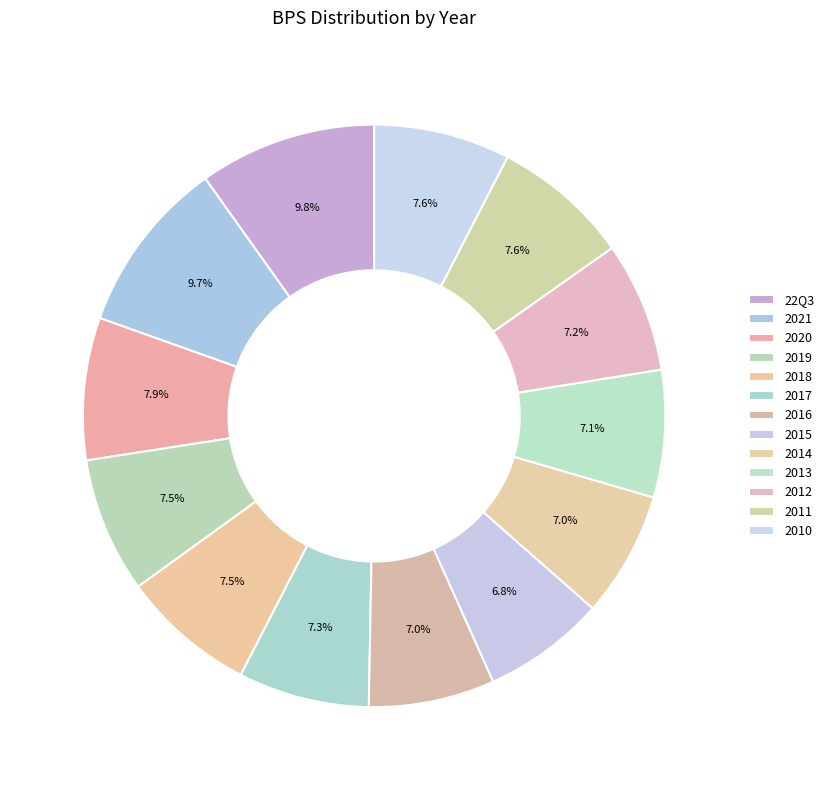

True or false: 2011 accounts for 8% of the total.

True